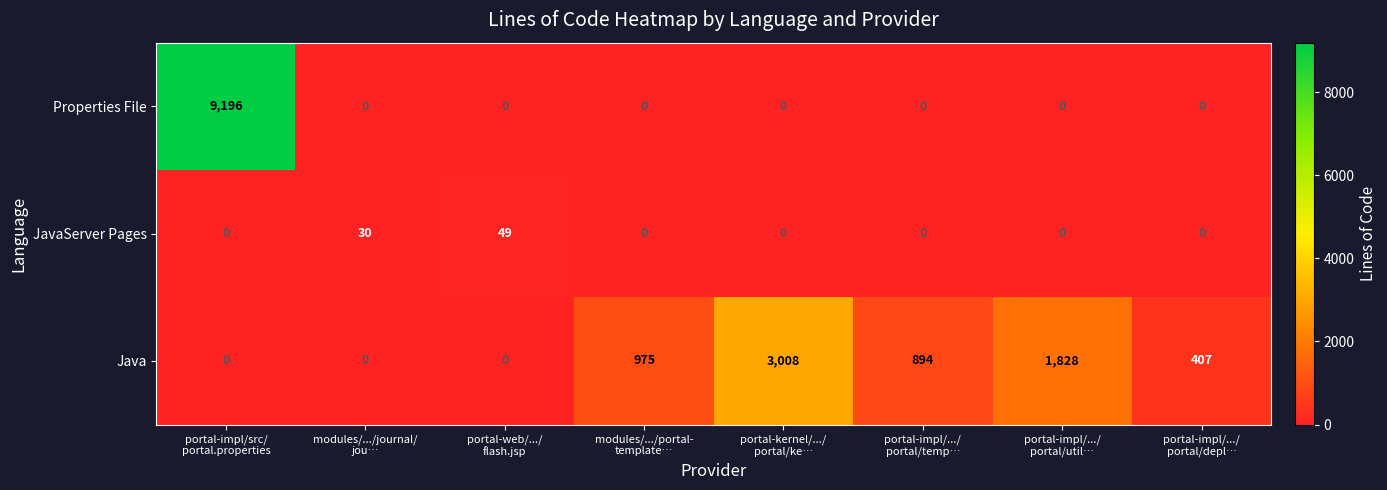

Count the JavaServer Pages values in the range 0 to 30.

7